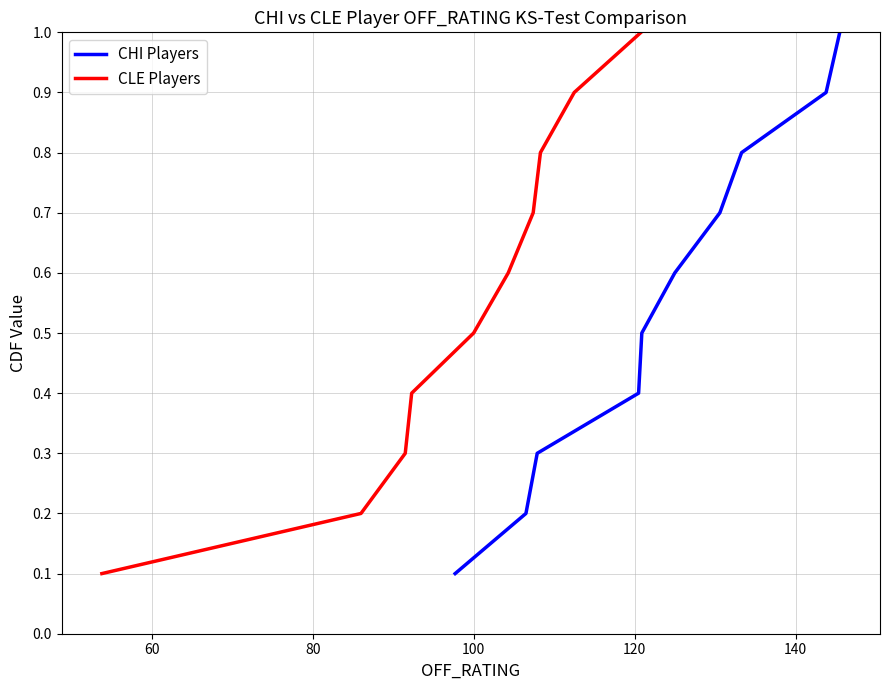

What is the minimum value shown in the chart?

0.1